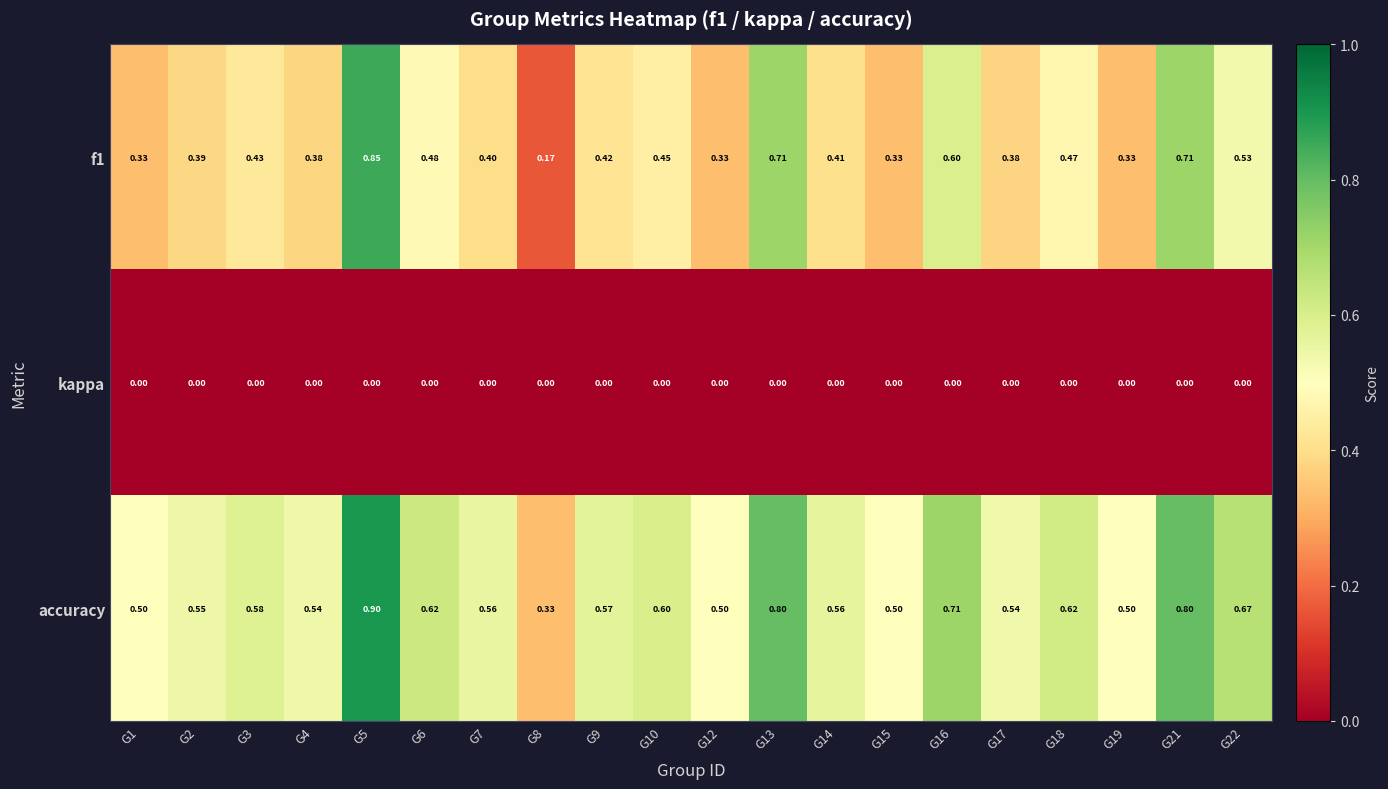

Rank the series at G12 from highest to lowest value.

accuracy, f1, kappa